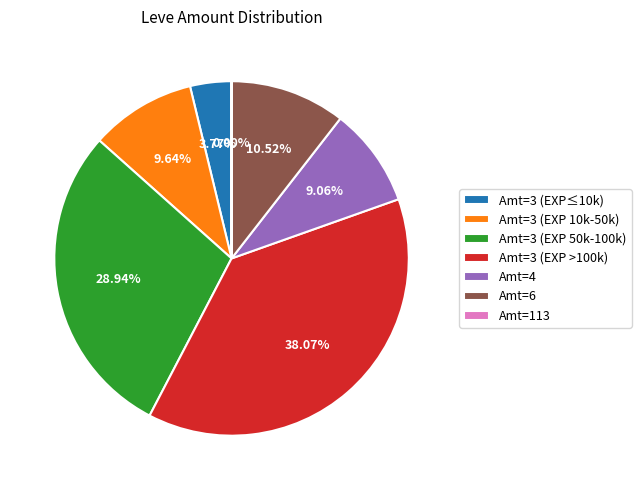

Is there a majority slice in this chart?

No